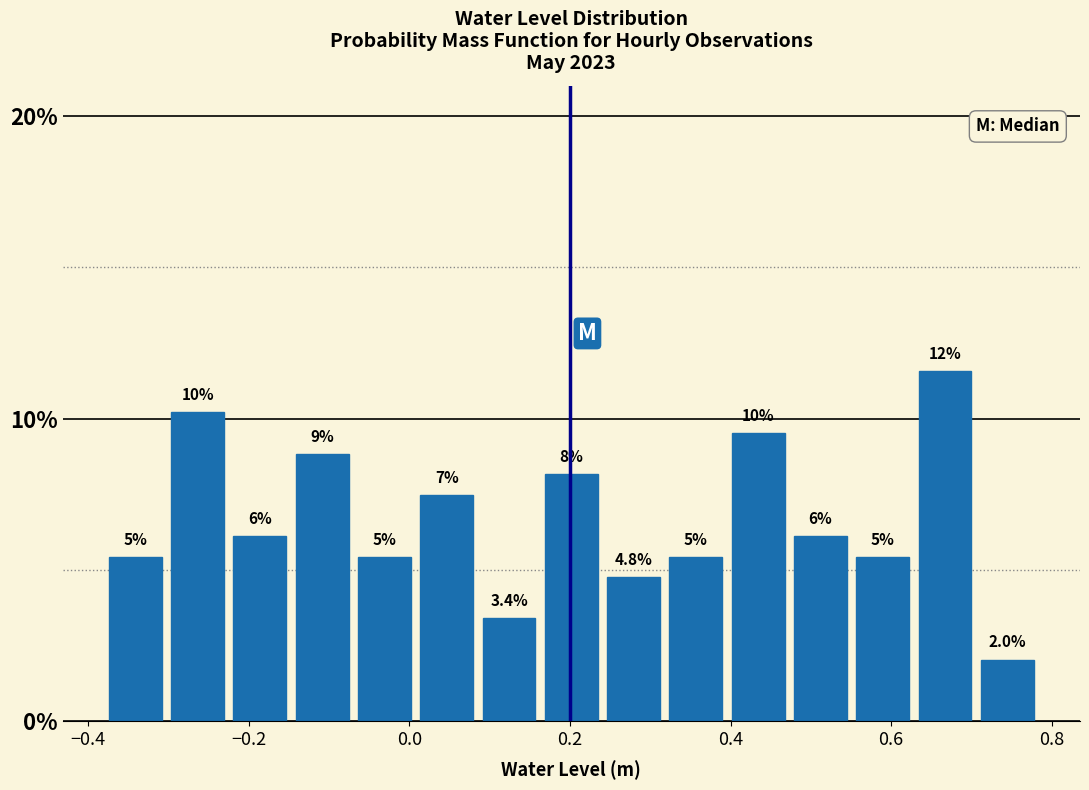

Read against the x-axis, roughly where is the centre of the tallest bar?

0.66